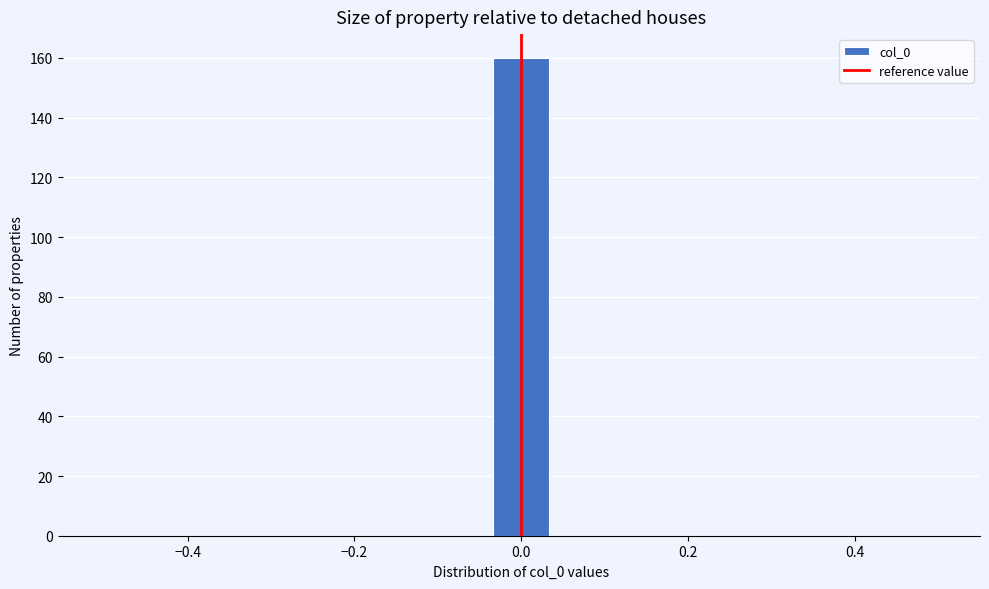

Around what value on the x-axis is the tallest bar? Give the approximate position of its centre, as read against the axis.

0.00